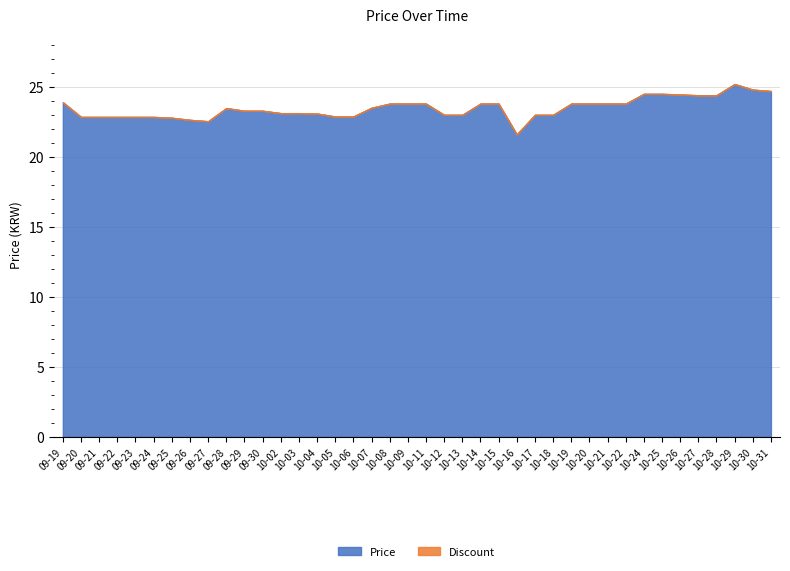

Is the value of Price at 10-22 greater than the value of Discount at 10-15?

Yes